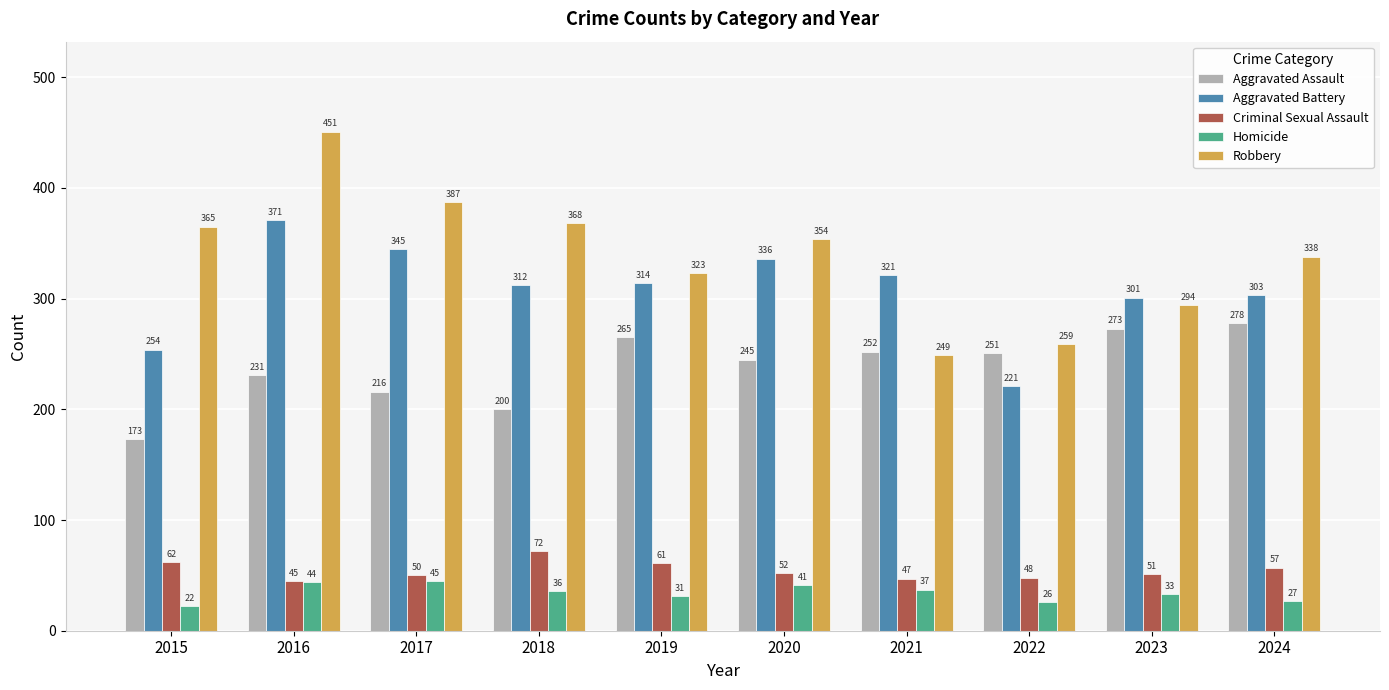

Reading left to right, extract all data points from this chart.

Aggravated Assault: 2015=173	2016=231	2017=216	2018=200	2019=265	2020=245	2021=252	2022=251	2023=273	2024=278
Aggravated Battery: 2015=254	2016=371	2017=345	2018=312	2019=314	2020=336	2021=321	2022=221	2023=301	2024=303
Criminal Sexual Assault: 2015=62	2016=45	2017=50	2018=72	2019=61	2020=52	2021=47	2022=48	2023=51	2024=57
Homicide: 2015=22	2016=44	2017=45	2018=36	2019=31	2020=41	2021=37	2022=26	2023=33	2024=27
Robbery: 2015=365	2016=451	2017=387	2018=368	2019=323	2020=354	2021=249	2022=259	2023=294	2024=338